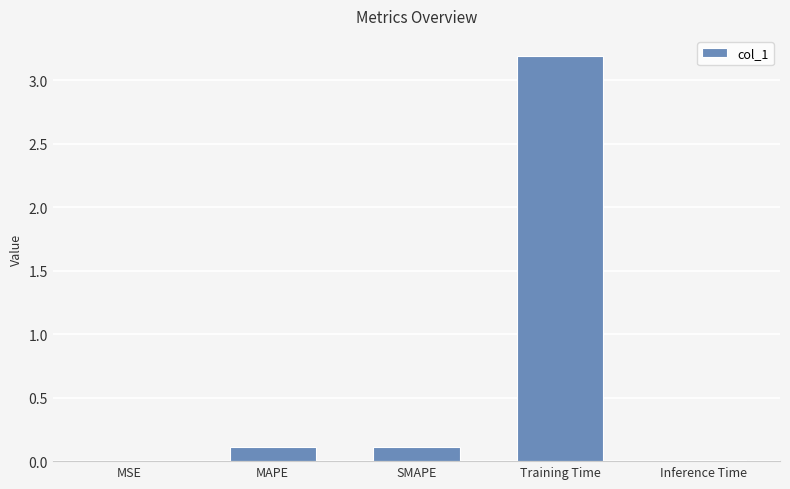

Read the value at Training Time.

3.2